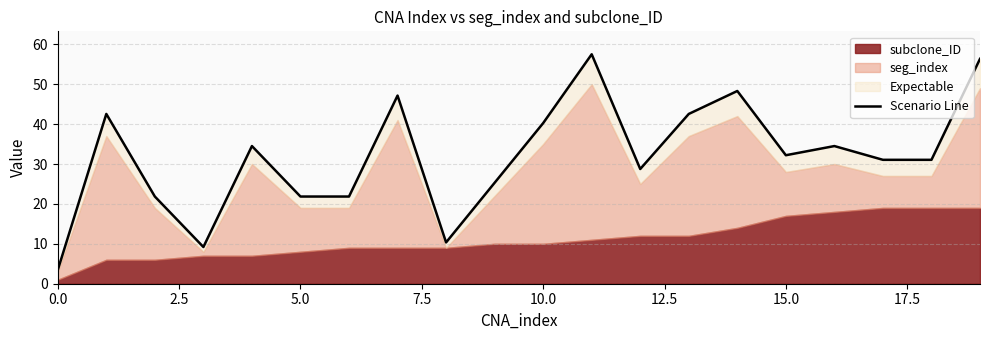

Which has a higher value, 15.0 or 10.0?

10.0